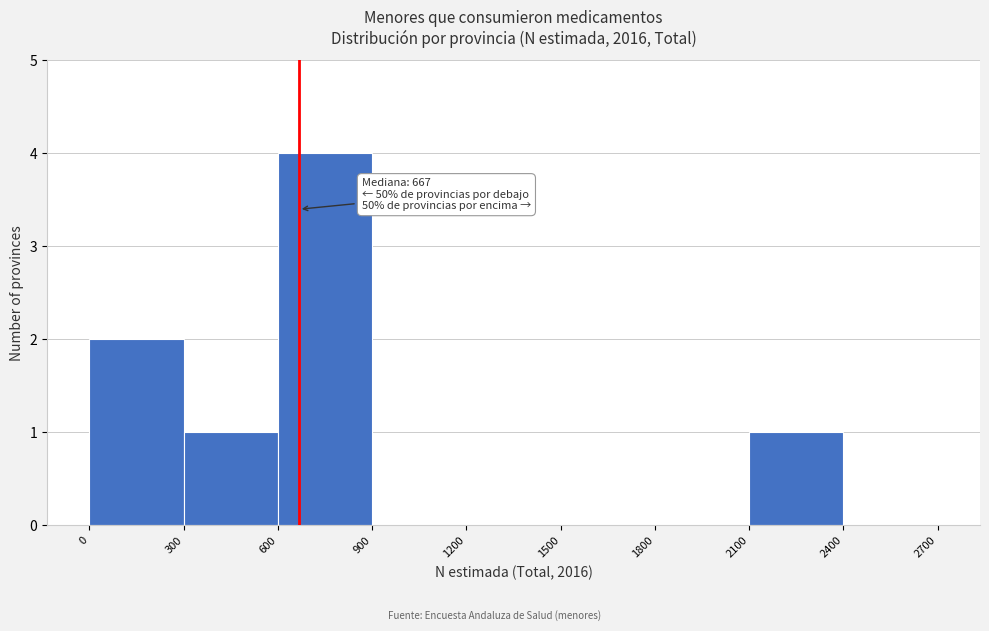

Which range on the x-axis has the tallest bar?

600 to 900